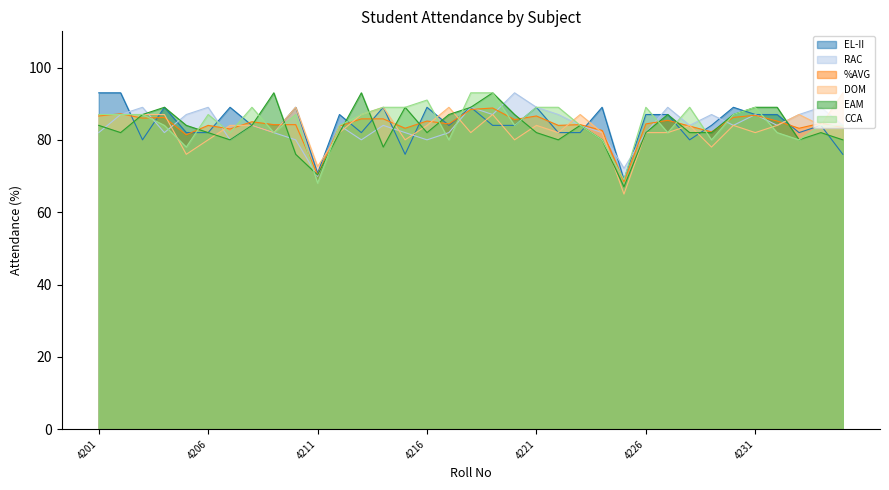

Between 4207 and 4215, which series saw the biggest shift?

EL-II